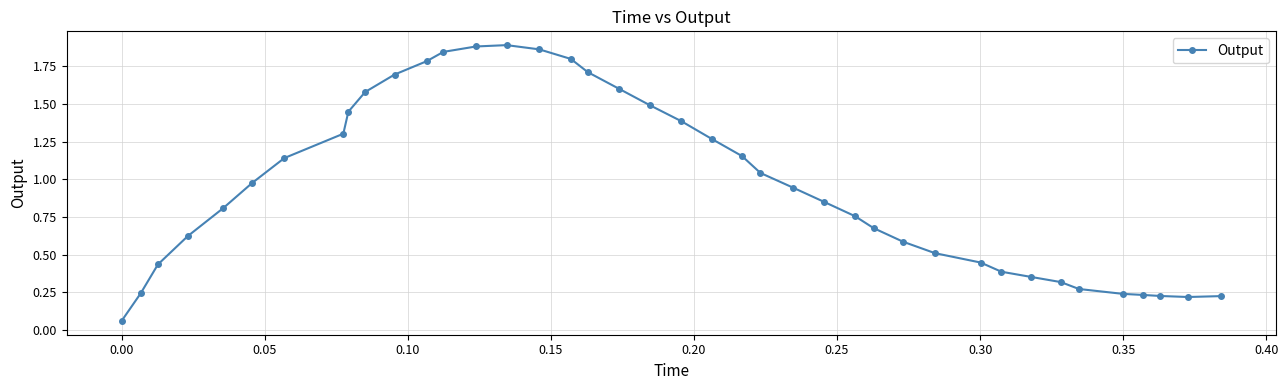

What is the difference between the second highest and second lowest values?

1.7